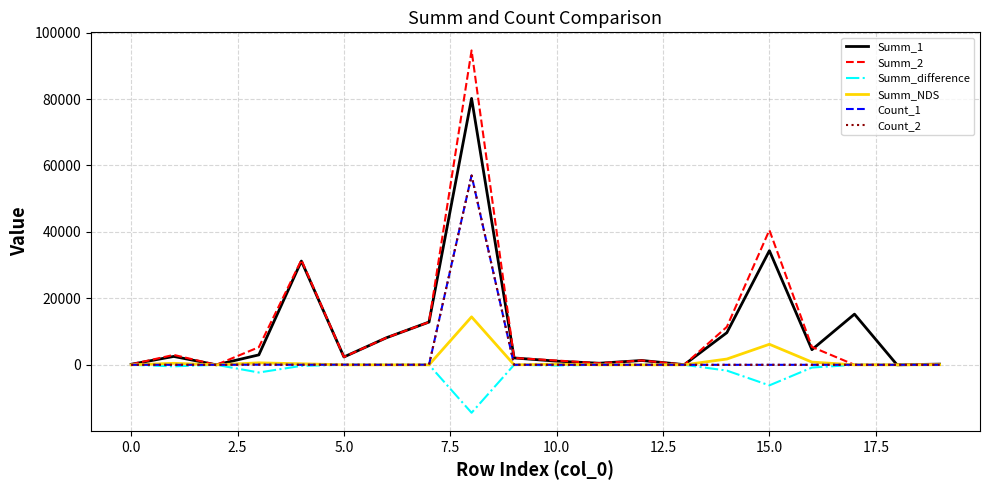

What is the greatest value displayed?

94620.0